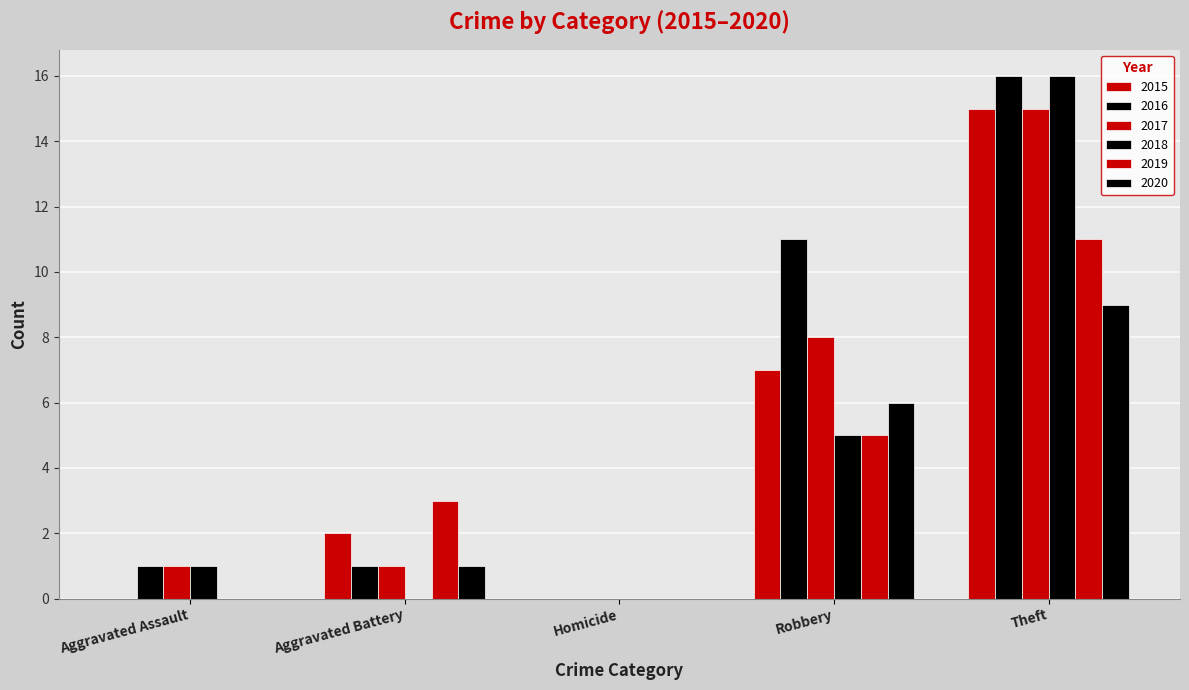

How many groups of bars are there?

5